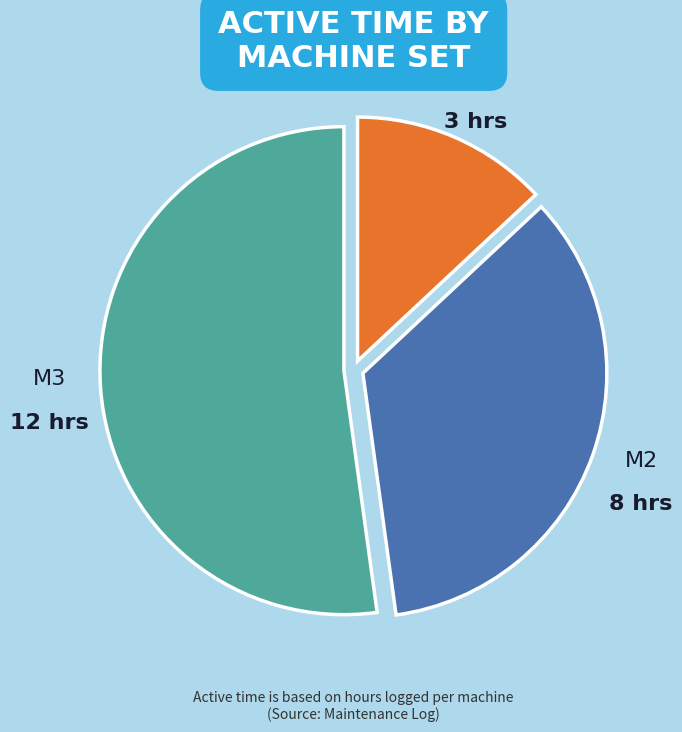

Is there any slice that represents more than half of the pie?

Yes